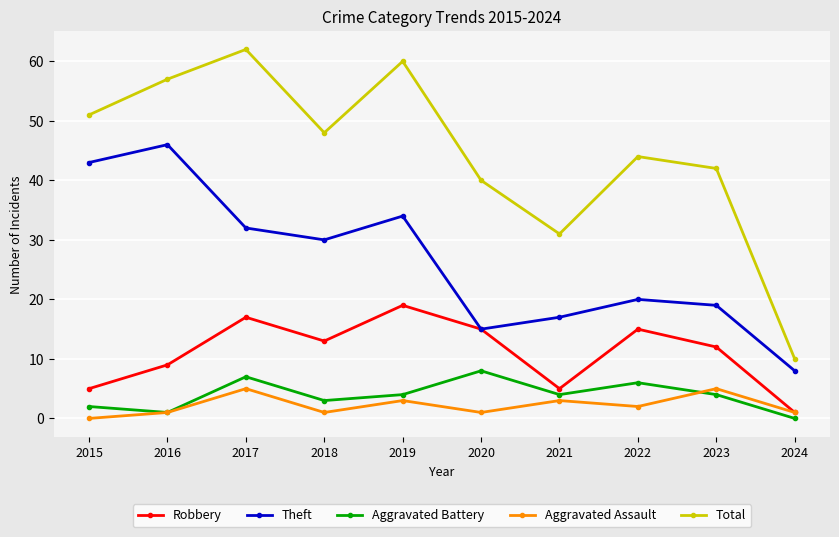

Is it true that Robbery equals 9 at 2016?

True